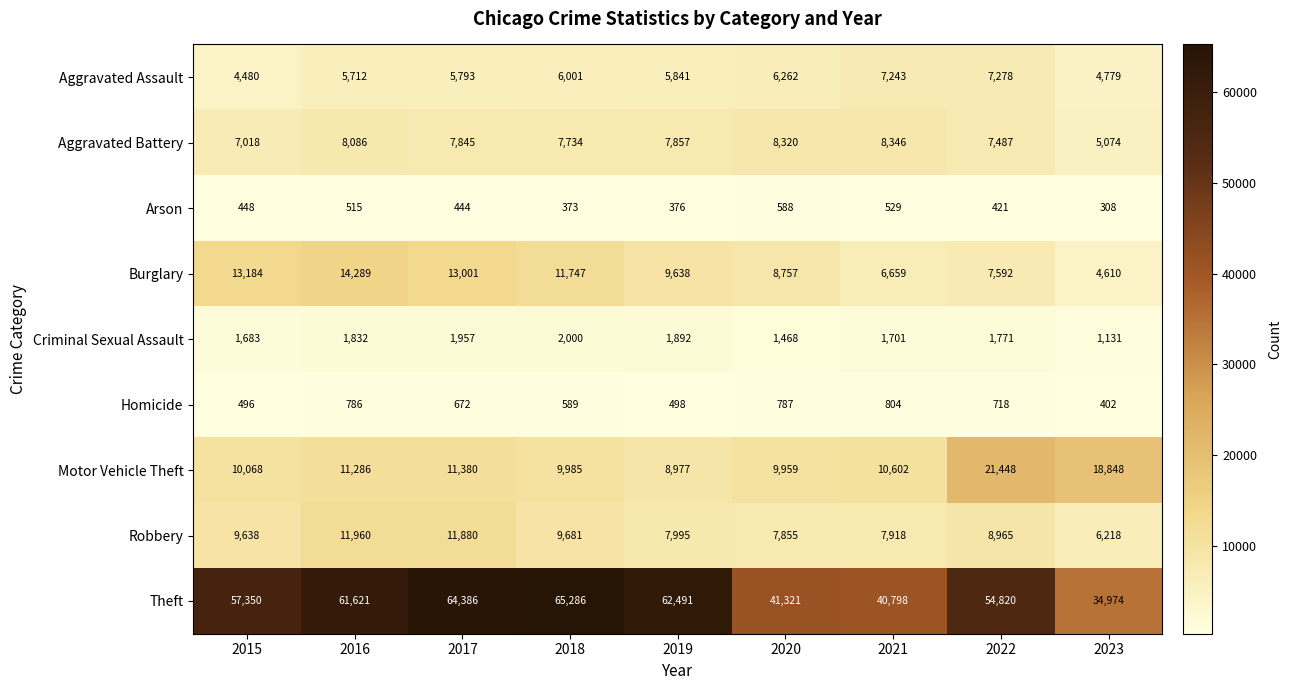

What is the spread (max minus min) of values at 2021?

40269